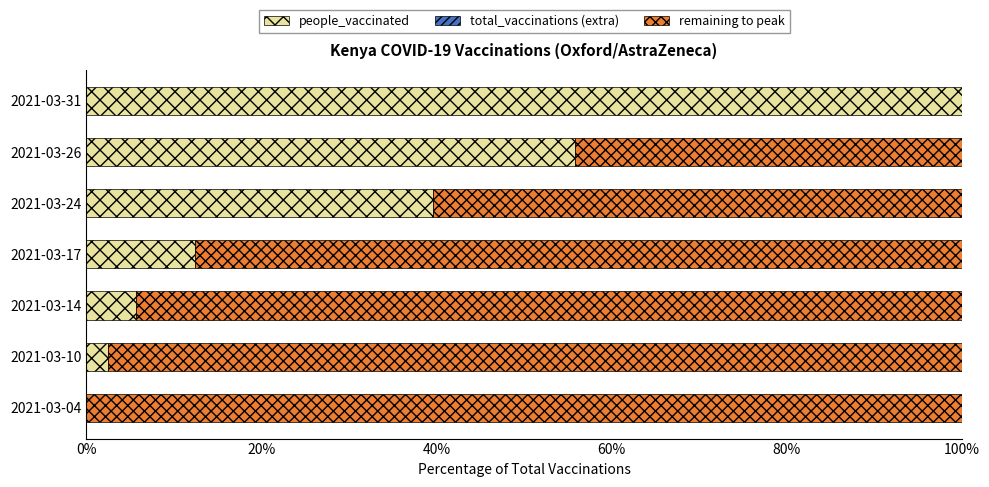

What is the sum of all people_vaccinated values?

216.0